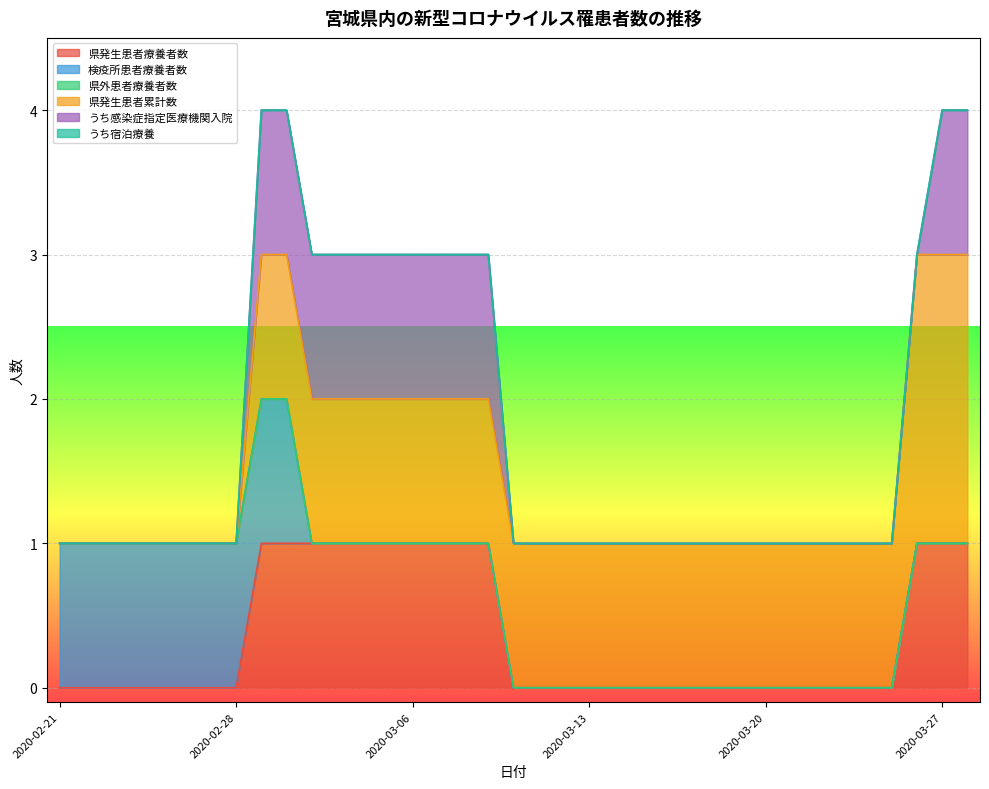

What is the label of the 27th point from the right?

2020-03-02